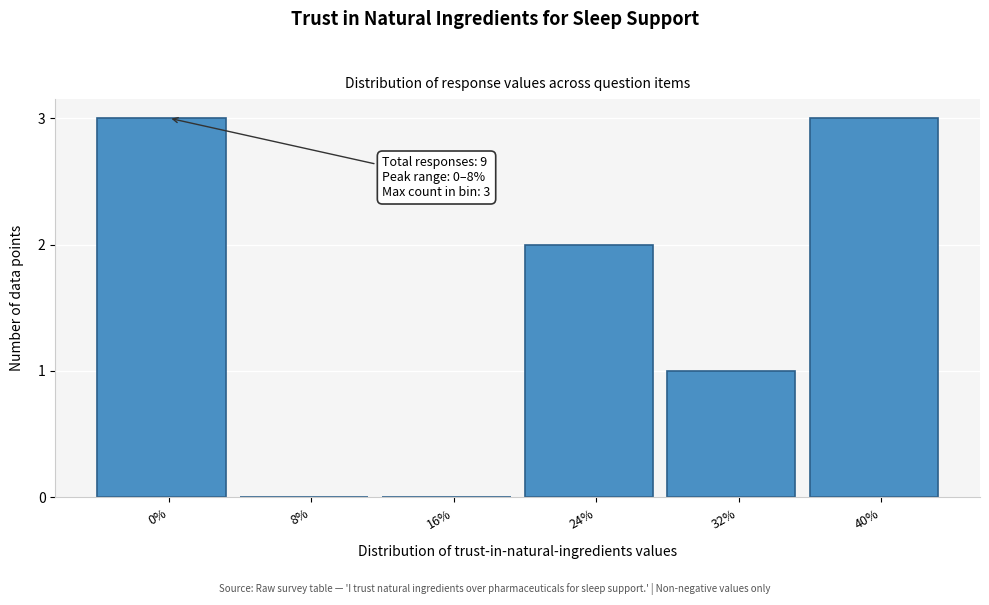

Reading right to left, list all the values displayed in this chart.

40%=3	32%=1	24%=2	16%=0	8%=0	0%=3